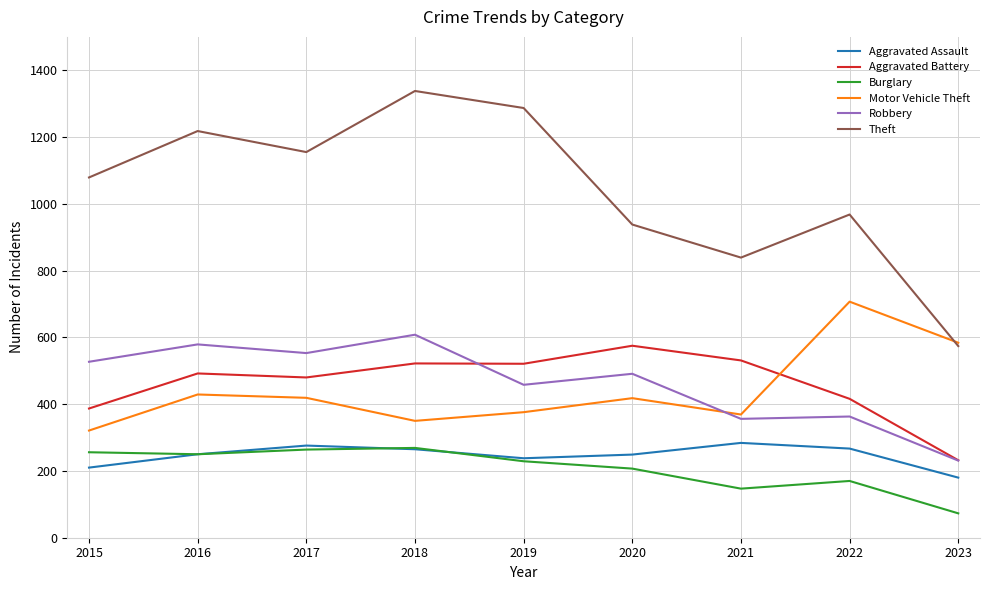

Which series has the widest spread of values?

Theft